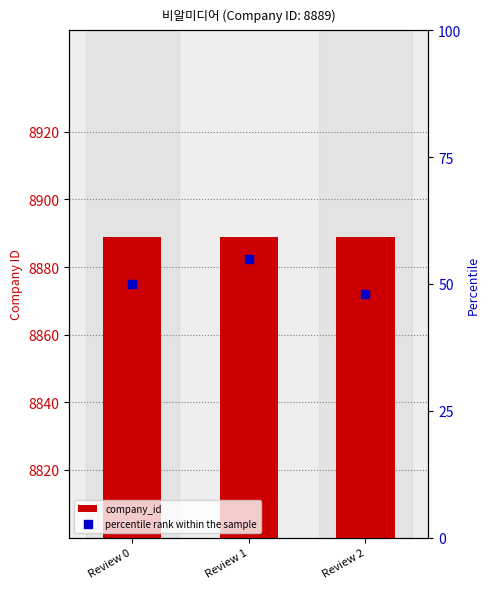

Which series reaches the maximum Y coordinate?

company_id